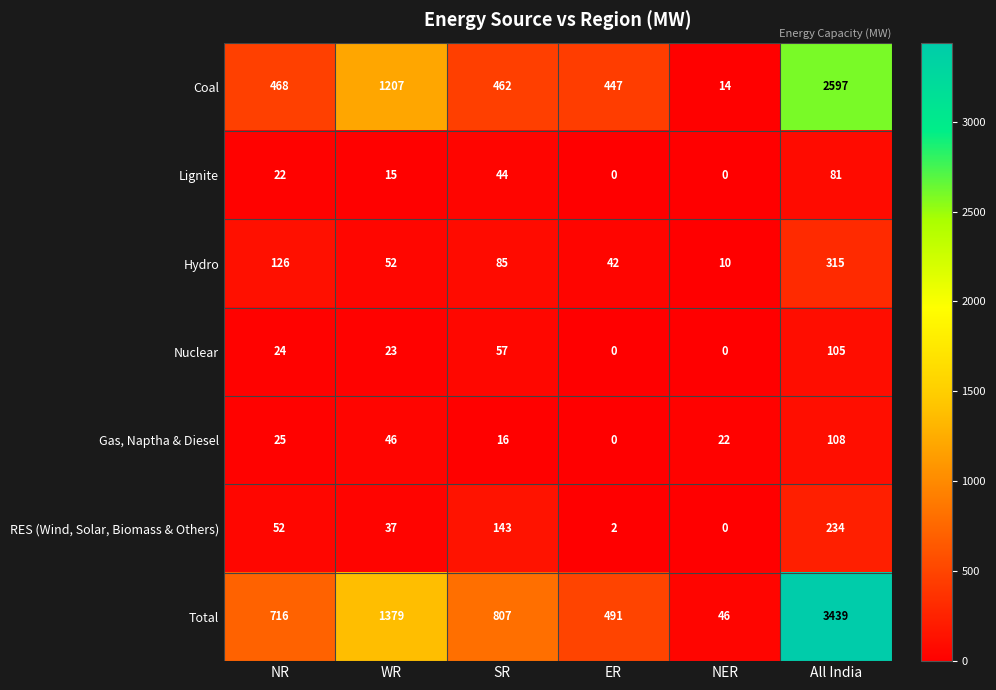

What is the average value of the Gas, Naptha & Diesel series?

36